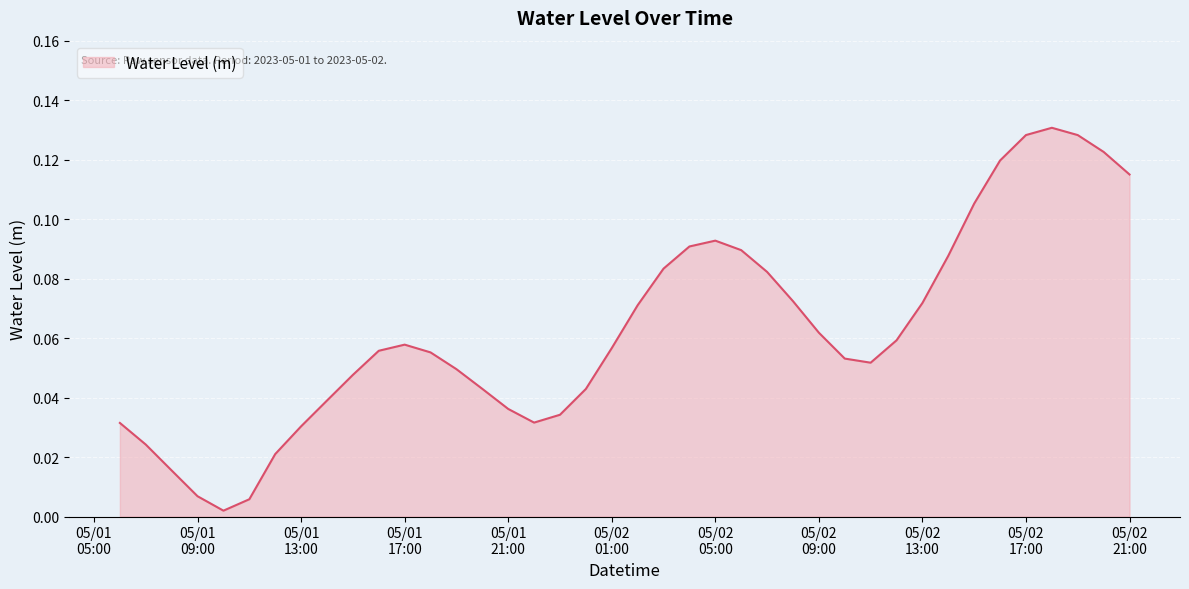

What is the label of the 17th point from the right?

05/02 05:00